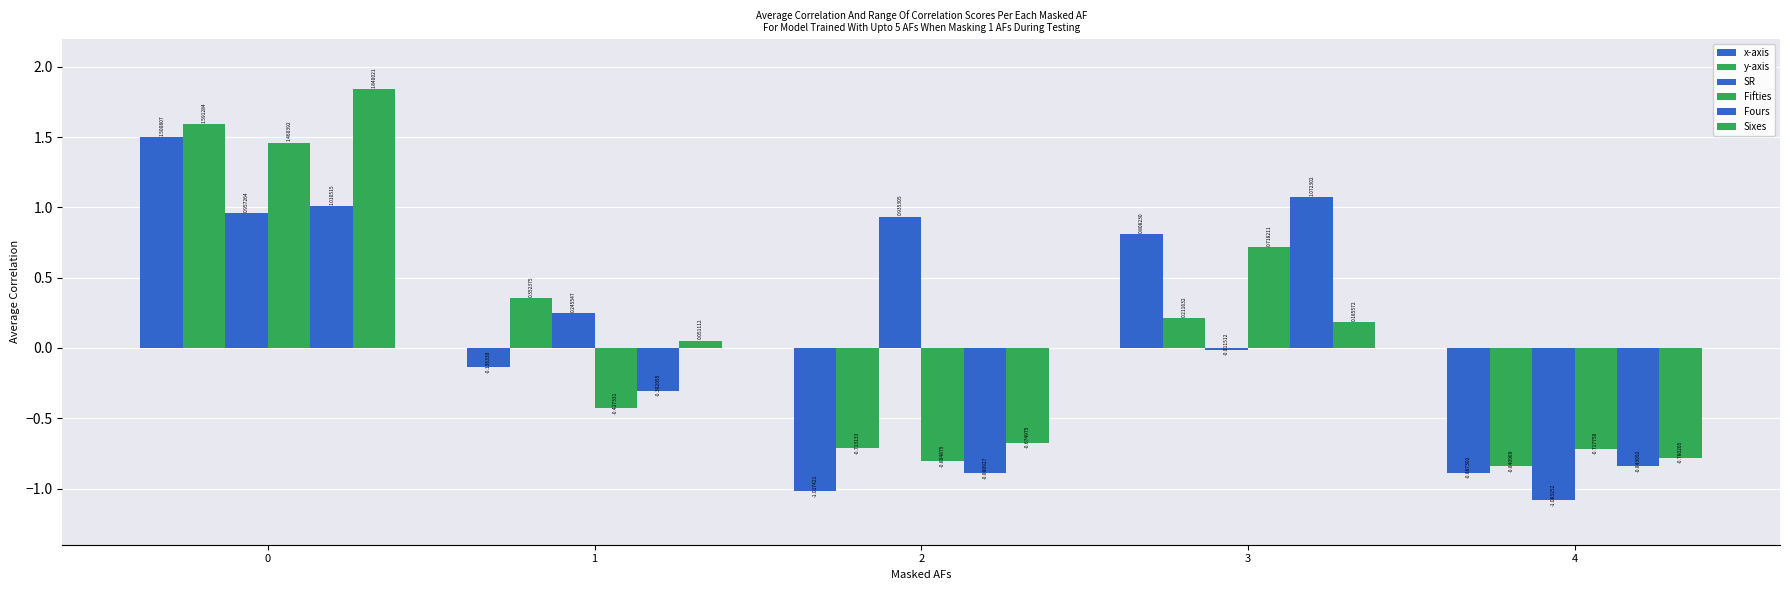

Are the bars horizontal?

No